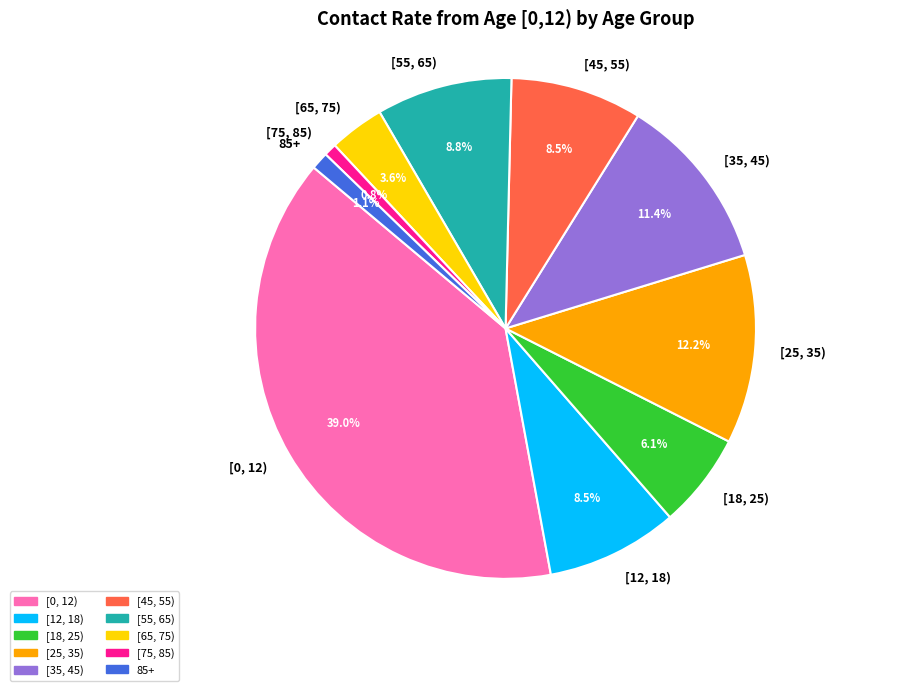

Does any single category account for the majority?

No